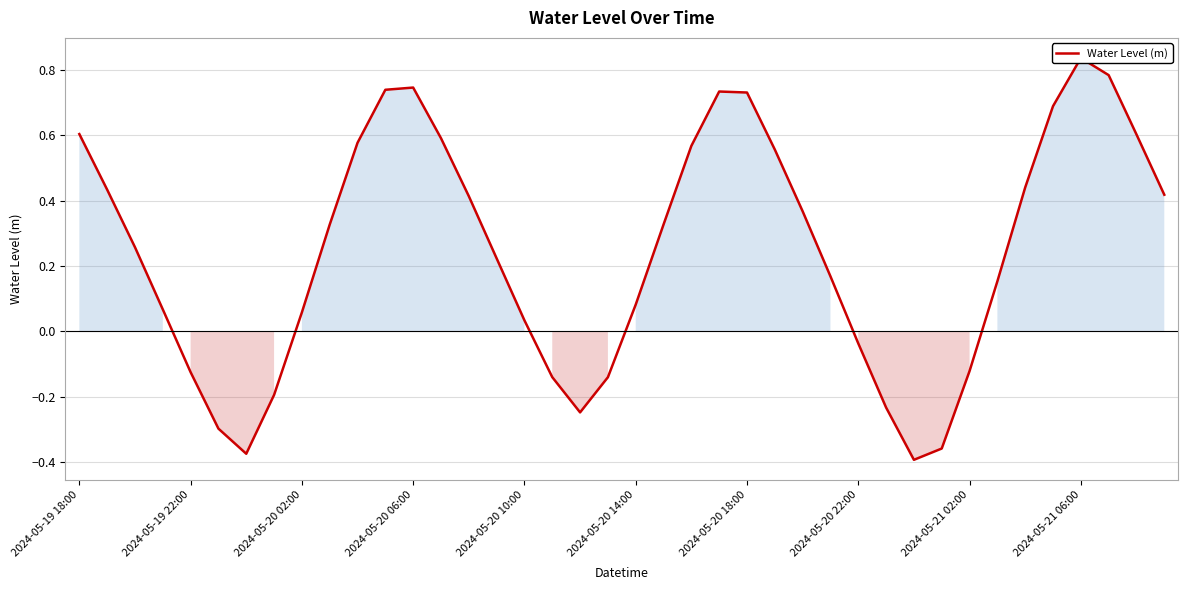

What is the value of the 26th point from the left?

0.6